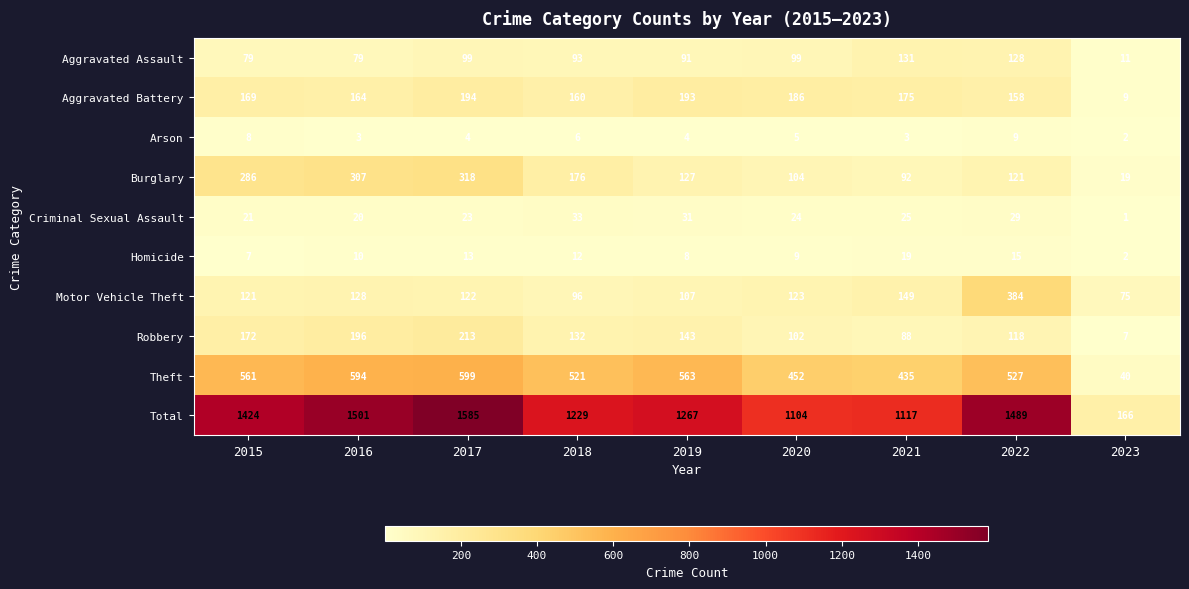

What is the greatest value displayed?

1585